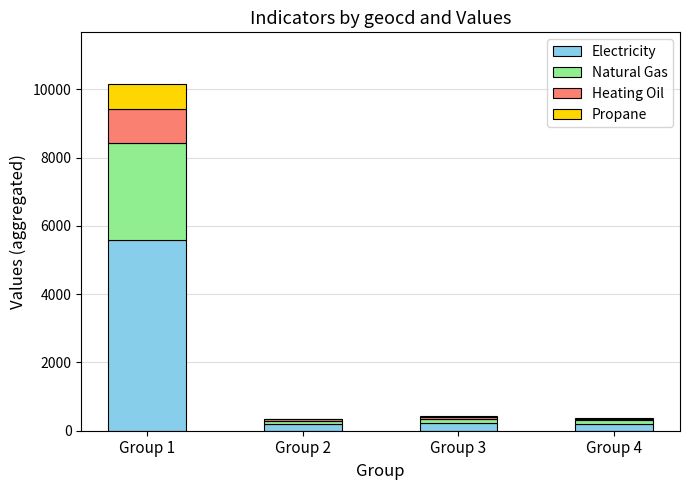

Where is Heating Oil nearest to the value 524?

Group 3